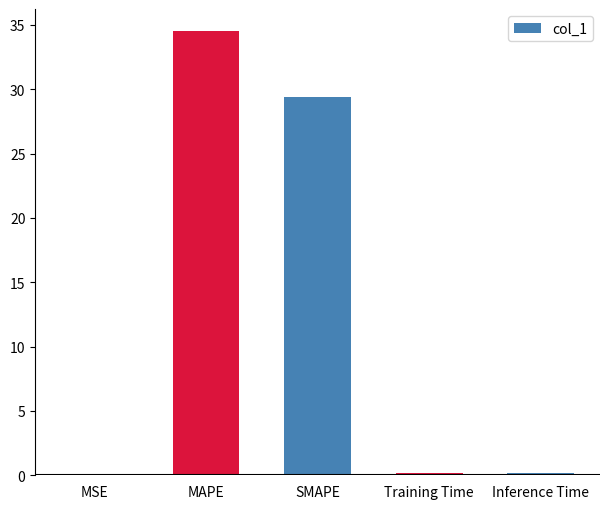

Where is the data nearest to the value 17?

SMAPE